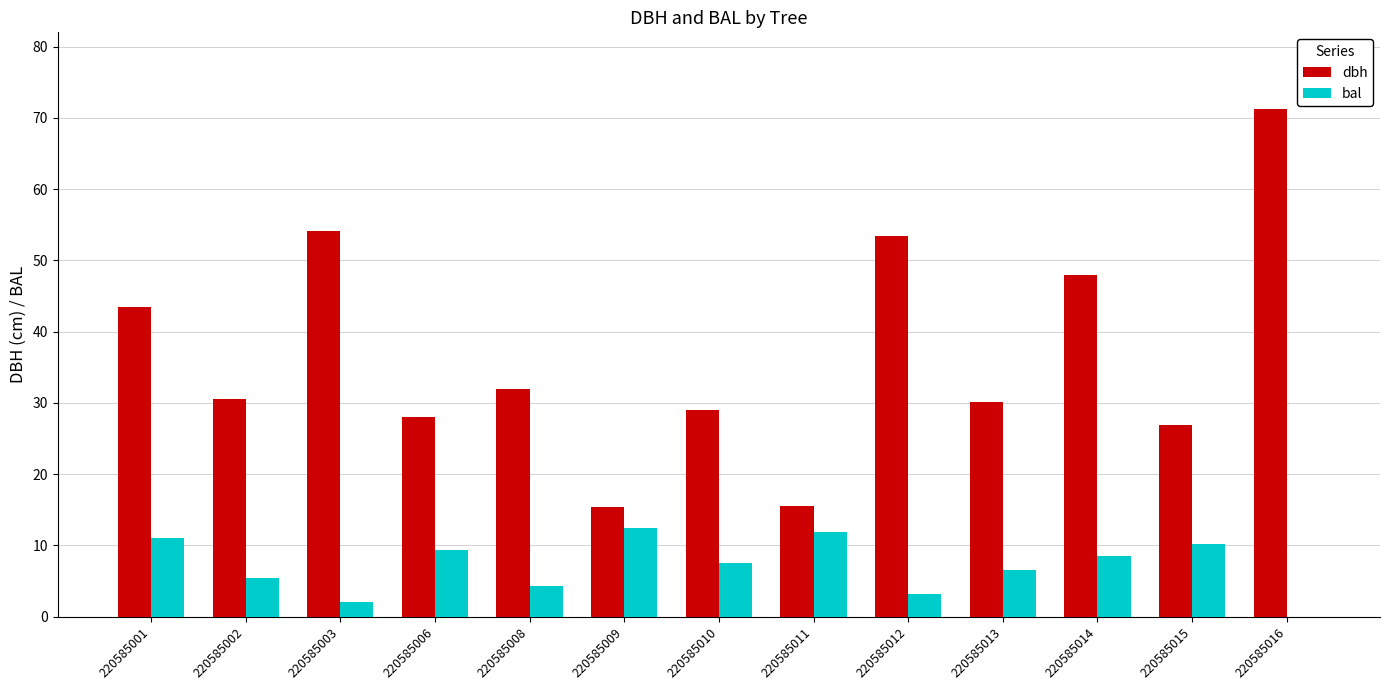

What is the sum of all dbh values?

477.6